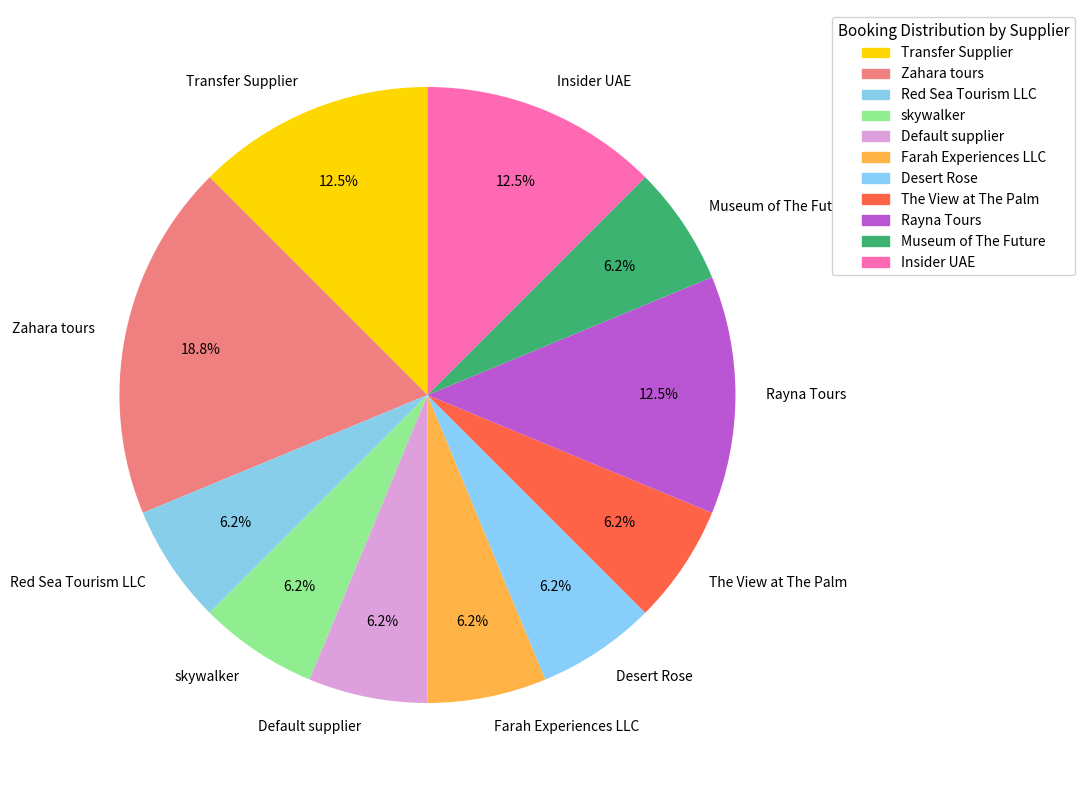

Which category has the biggest portion of the pie?

Zahara tours